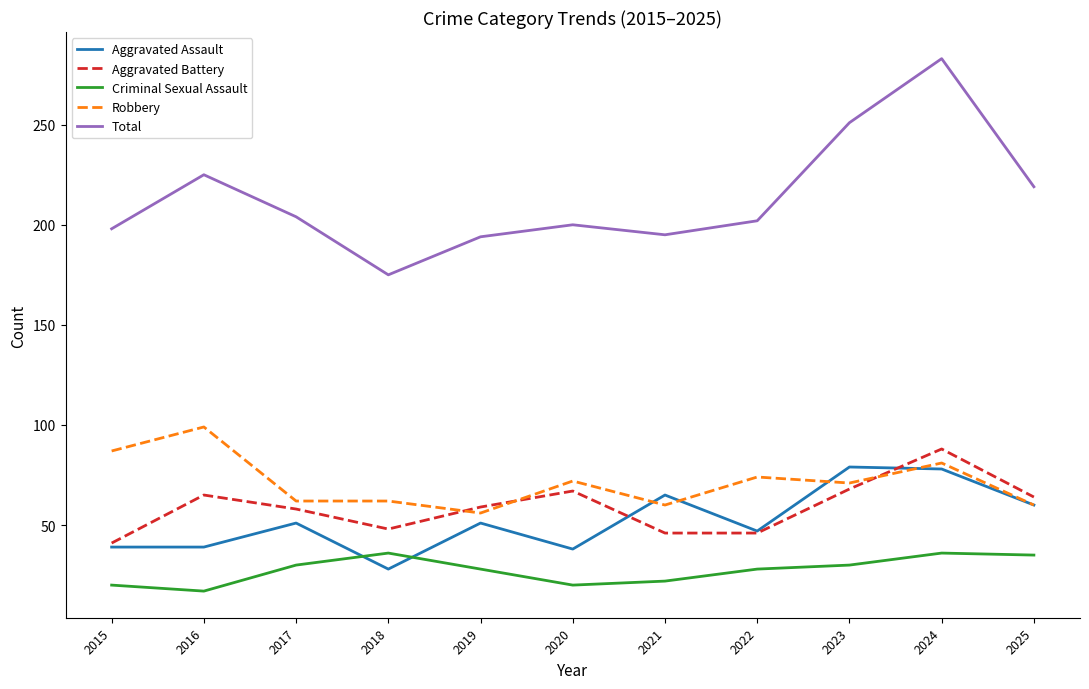

What is the sum of all Criminal Sexual Assault values?

302